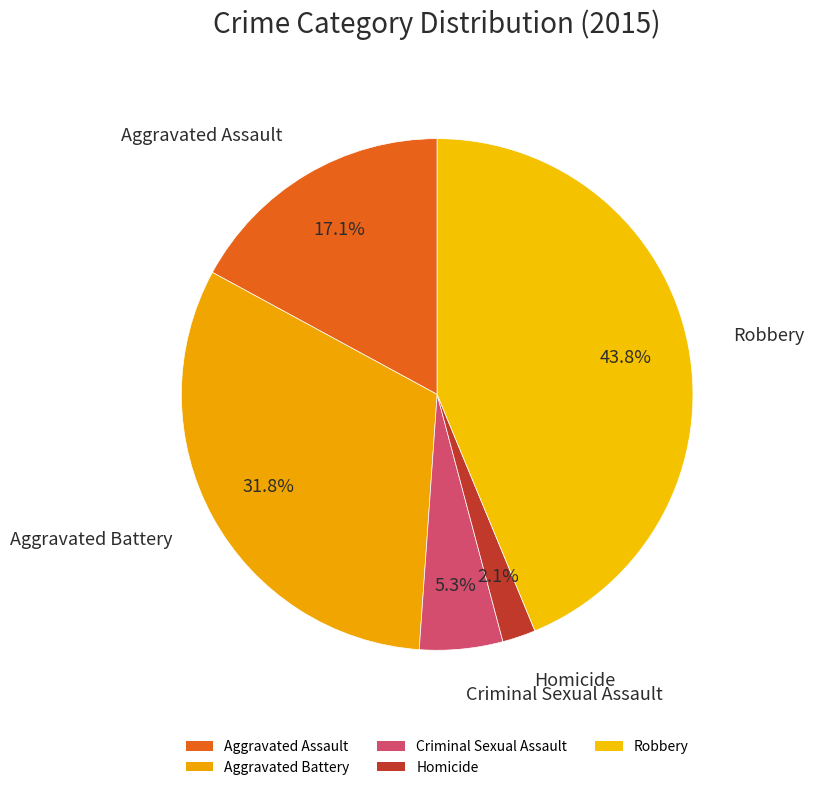

How many slices are in this pie chart?

5